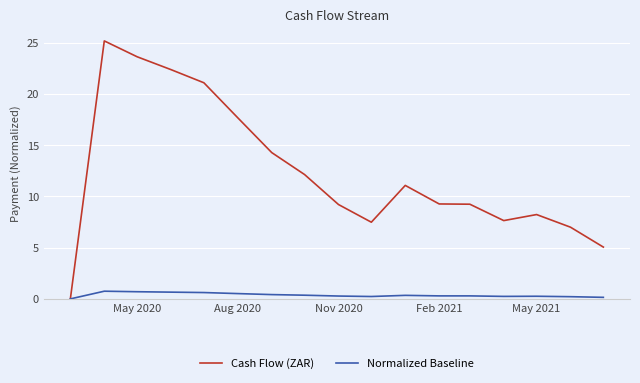

What is the sum of all Cash Flow (ZAR) values?

210.7